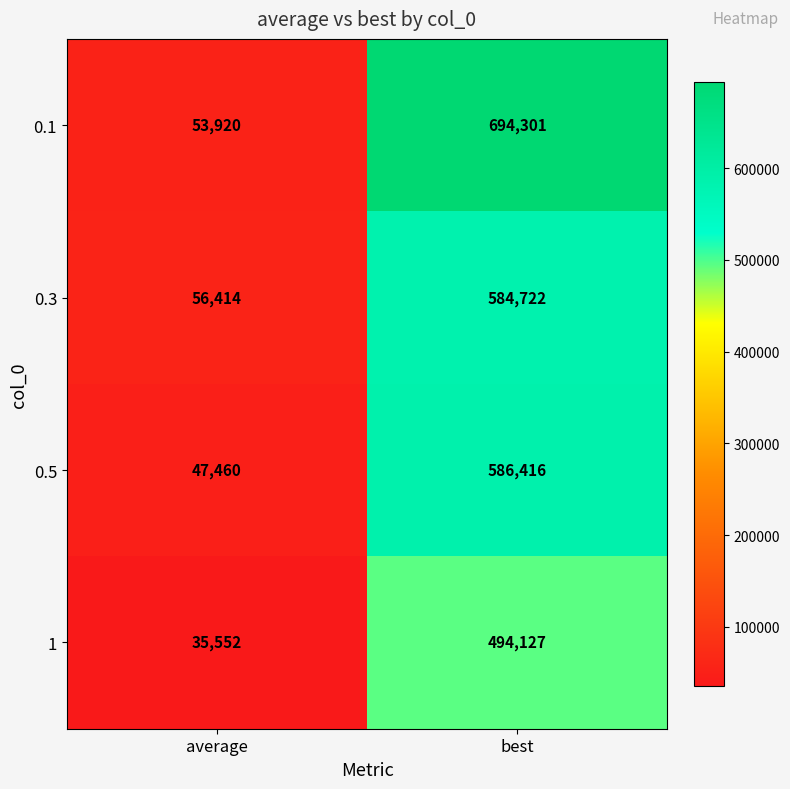

What is the difference between the highest and lowest values at average?

20862